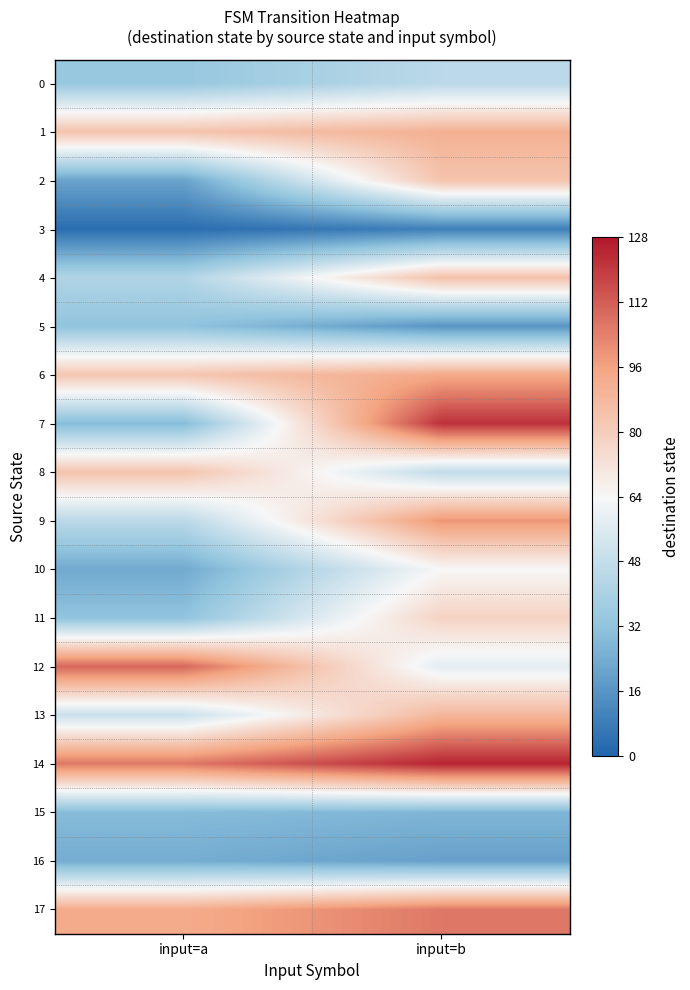

Reading right to left, extract all data points from this chart.

0: input=b=45	input=a=34
1: input=b=91	input=a=84
2: input=b=84	input=a=21
3: input=b=9	input=a=3
4: input=b=85	input=a=42
5: input=b=16	input=a=32
6: input=b=94	input=a=83
7: input=b=122	input=a=29
8: input=b=47	input=a=84
9: input=b=99	input=a=45
10: input=b=64	input=a=23
11: input=b=78	input=a=32
12: input=b=58	input=a=110
13: input=b=89	input=a=50
14: input=b=125	input=a=106
15: input=b=27	input=a=29
16: input=b=20	input=a=24
17: input=b=106	input=a=93